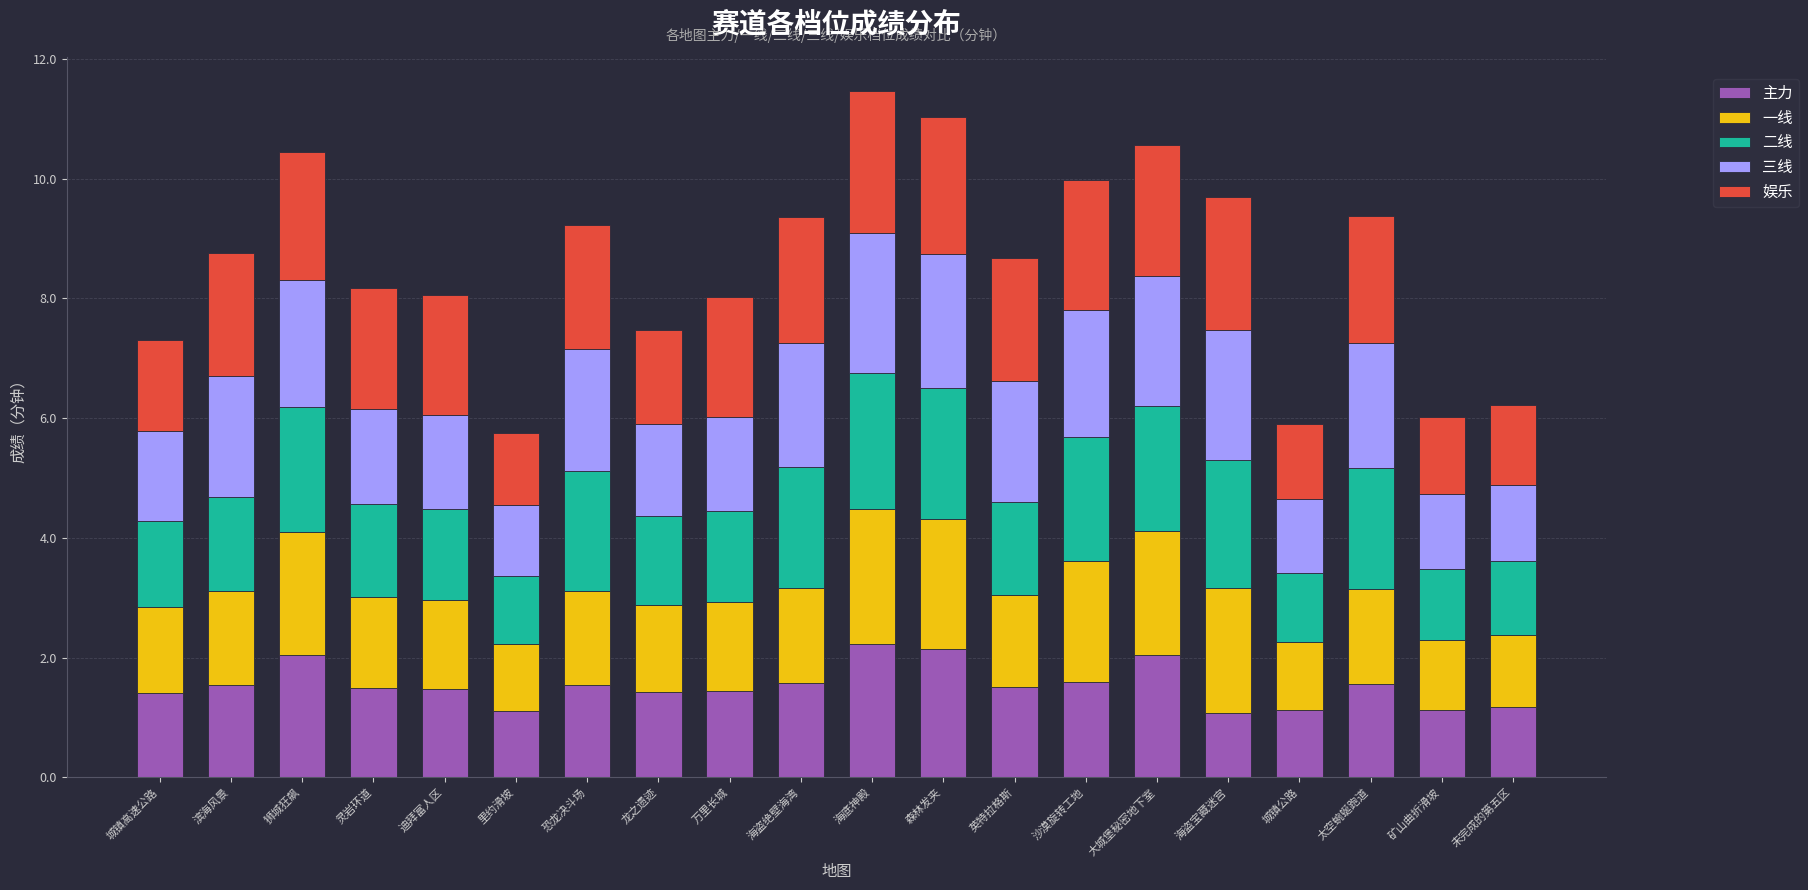

What is the difference between the maximum and second lowest values in the 主力 series?

1.1